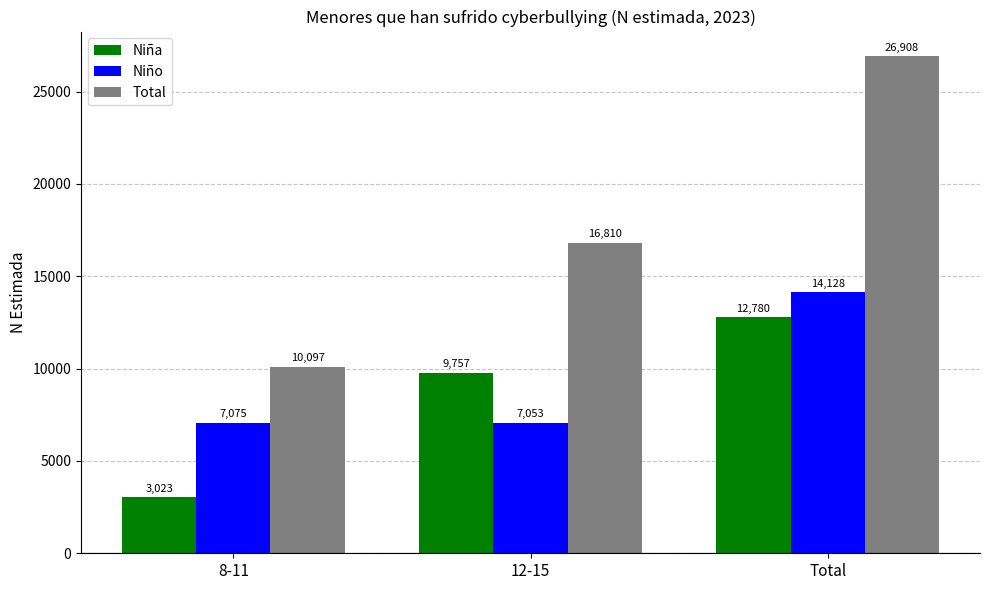

What are all the series names shown in the legend?

Niña, Niño, Total